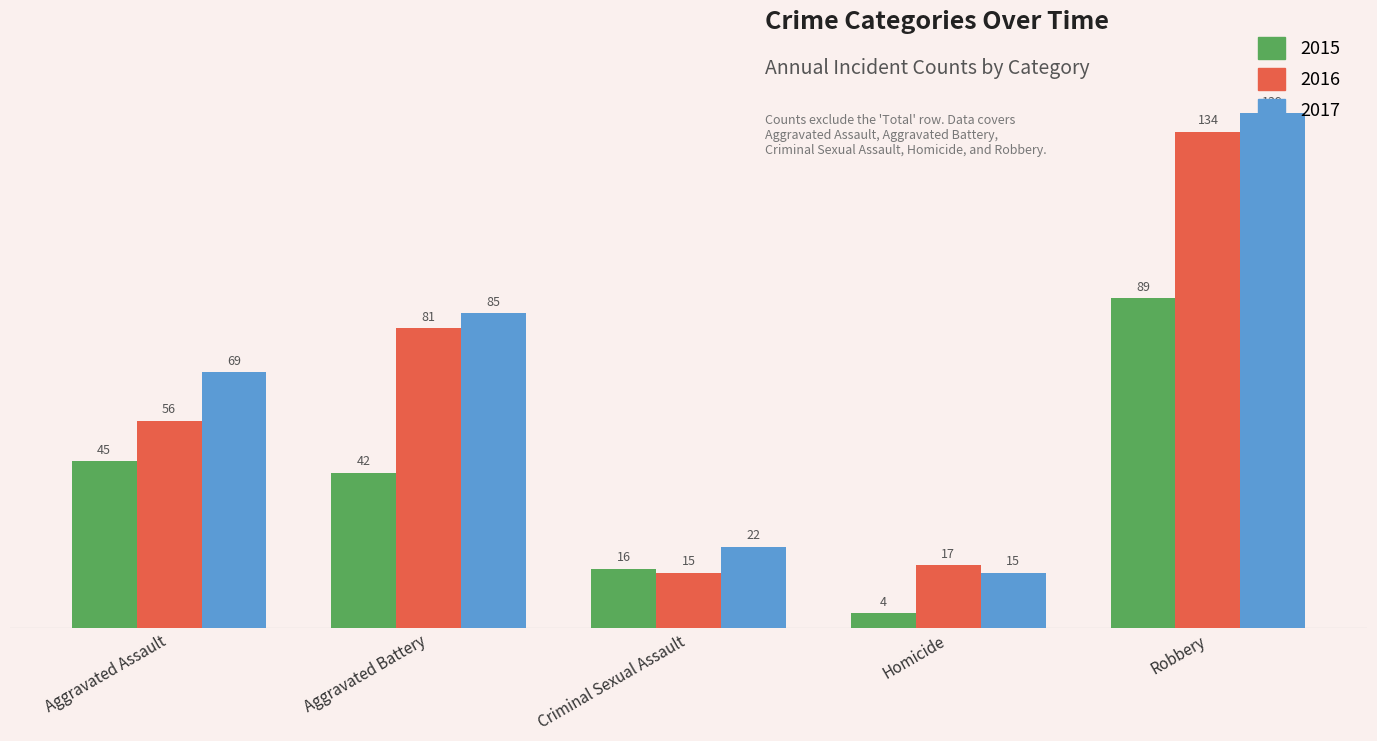

What is the label of the 3rd bar from the right?

Criminal Sexual Assault